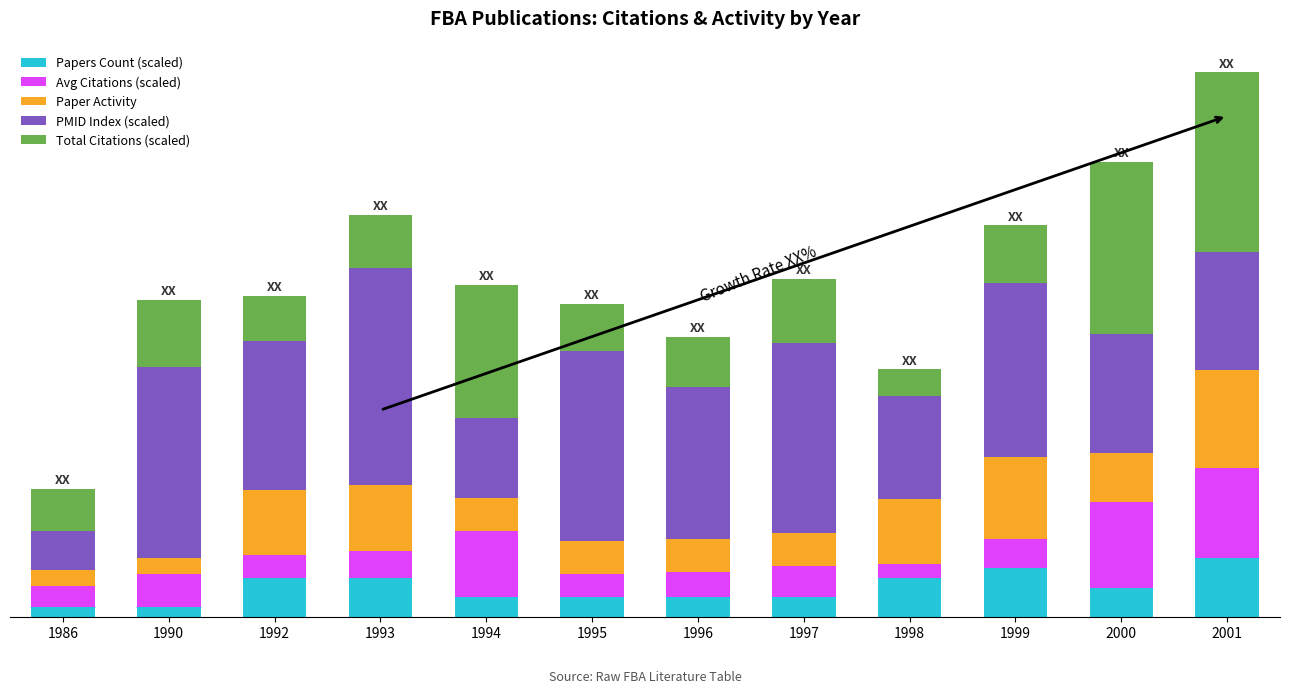

Does the chart contain any negative values?

No